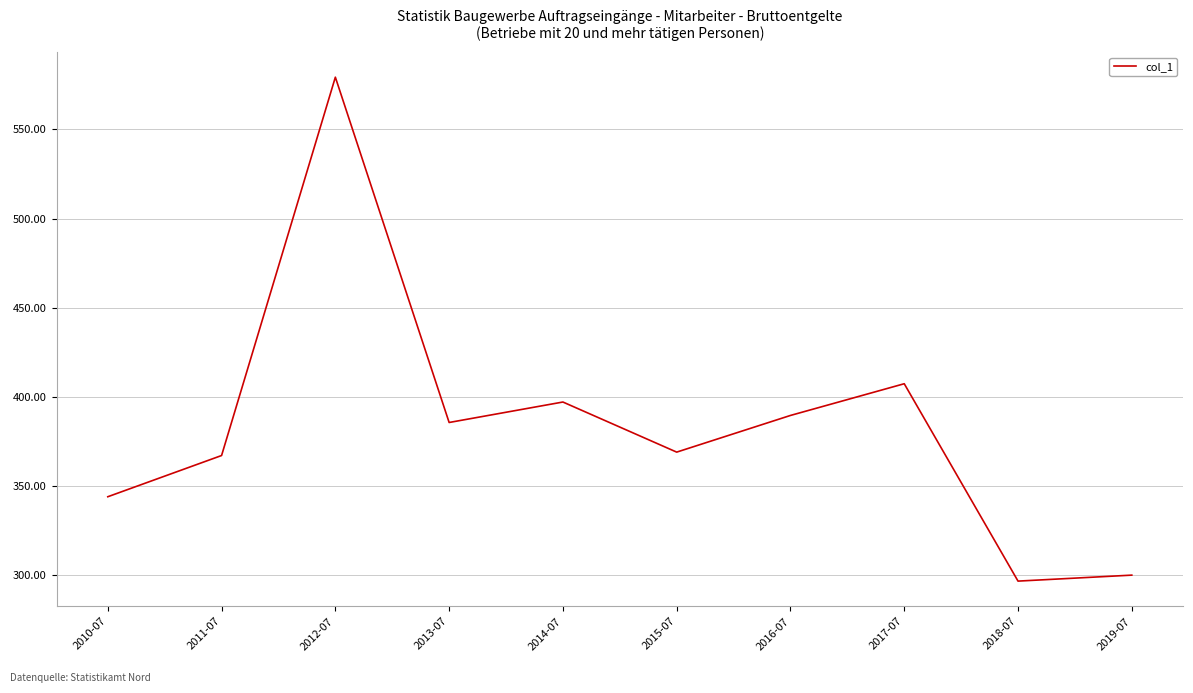

Is this an area chart (filled region under the line)?

No